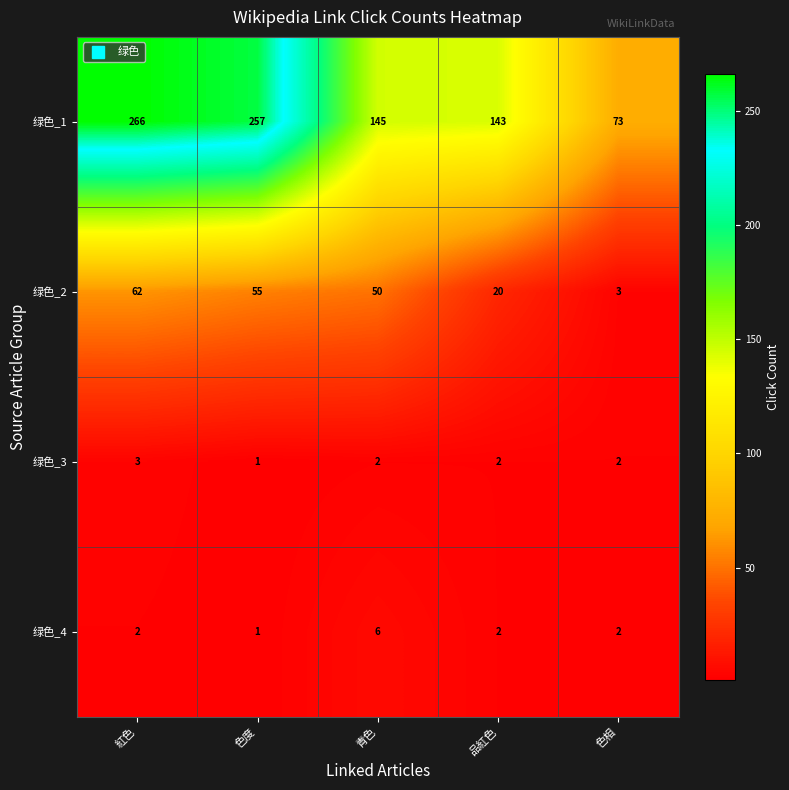

List the series in order of their peak value, lowest first.

绿色_3, 绿色_4, 绿色_2, 绿色_1